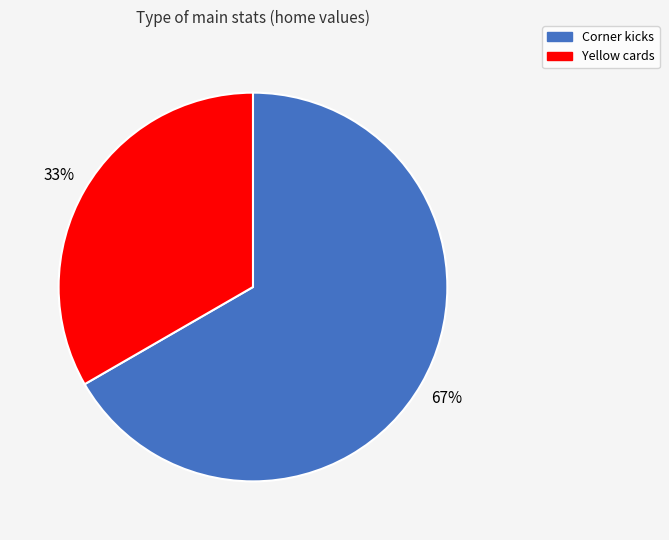

Count the number of slices in the pie.

2